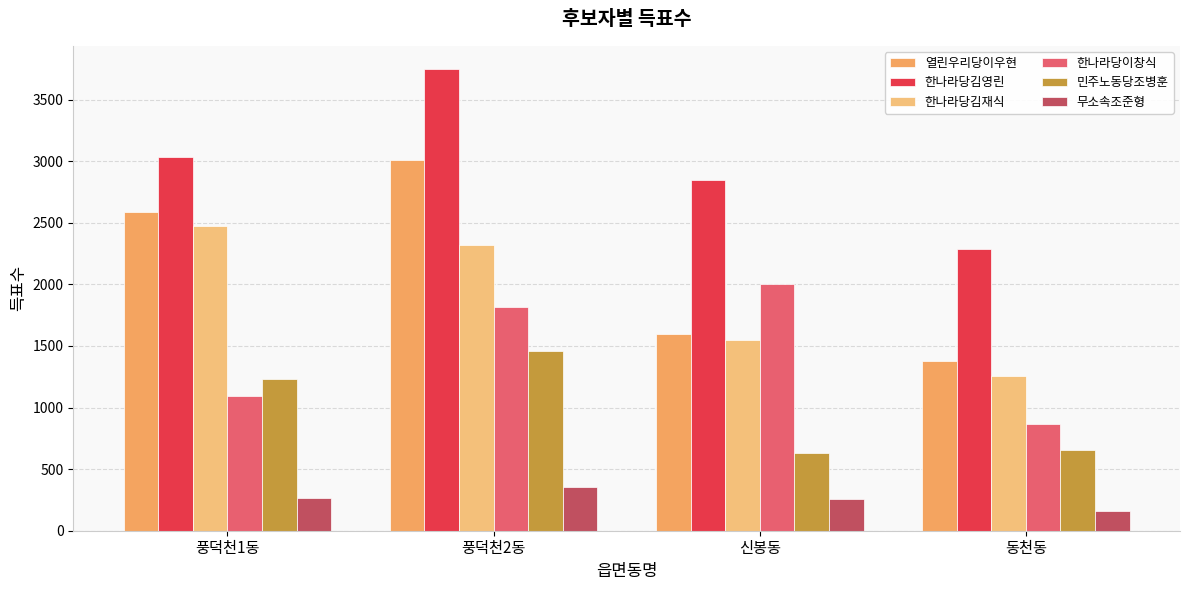

What position from the left is 동천동?

4